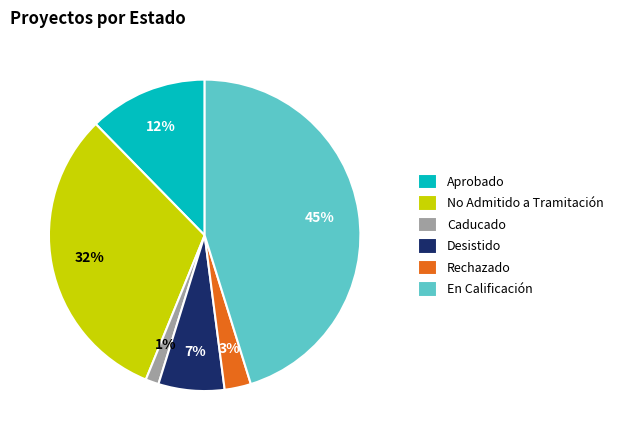

To the nearest percent, what is the combined percentage of En Calificación and No Admitido a Tramitación?

77%